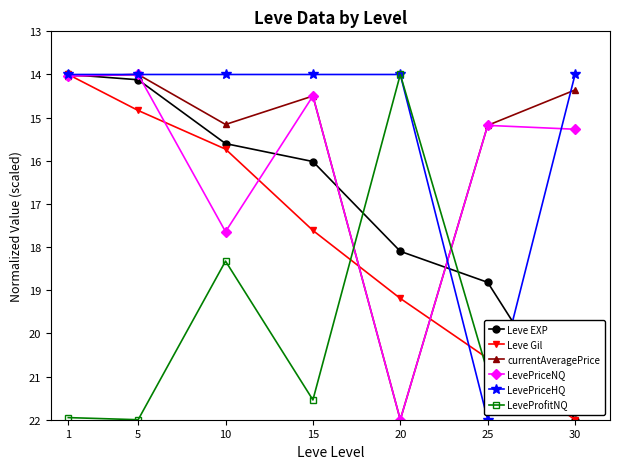

Read the Leve Gil value at 25.

20.6